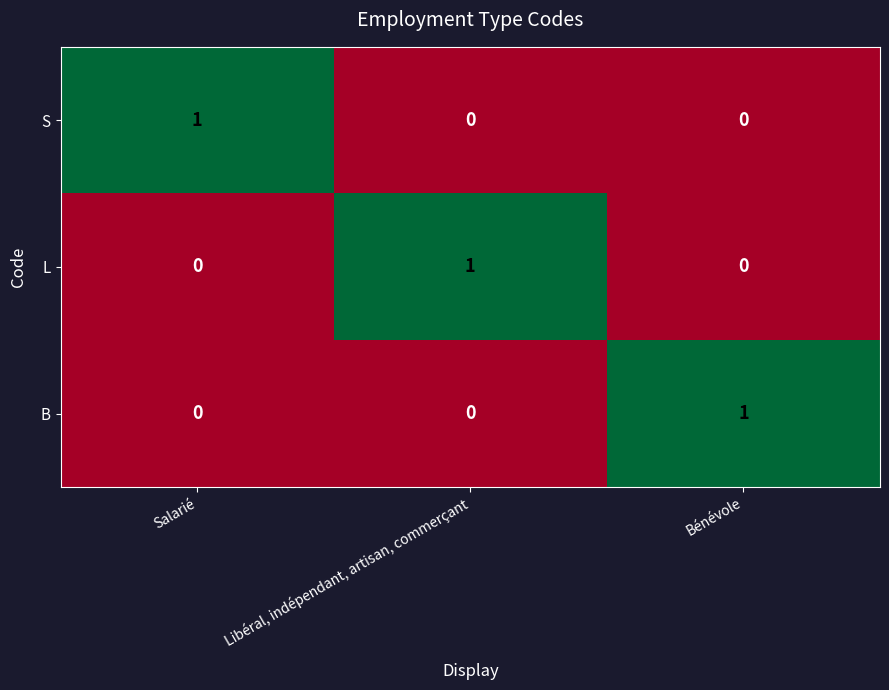

Reading left to right, what are all the values shown in this chart?

S: Salarié=1	Libéral, indépendant, artisan, commerçant=0	Bénévole=0
L: Salarié=0	Libéral, indépendant, artisan, commerçant=1	Bénévole=0
B: Salarié=0	Libéral, indépendant, artisan, commerçant=0	Bénévole=1